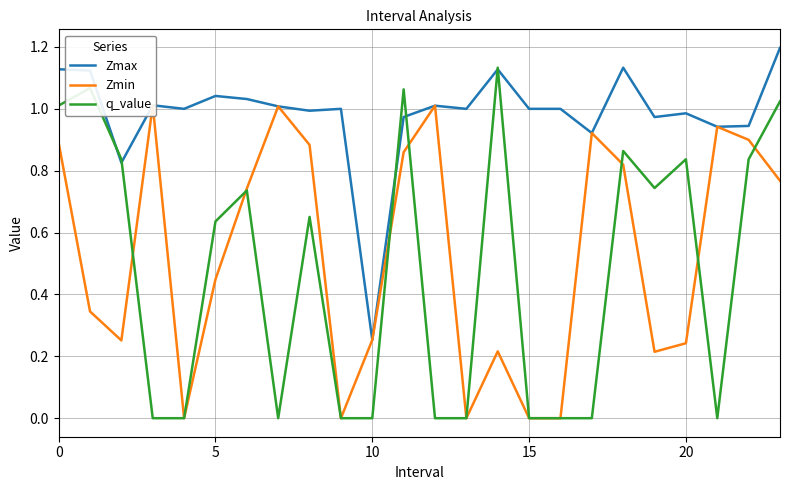

In Zmin, how many points are higher than both neighbors (excluding endpoints)?

6